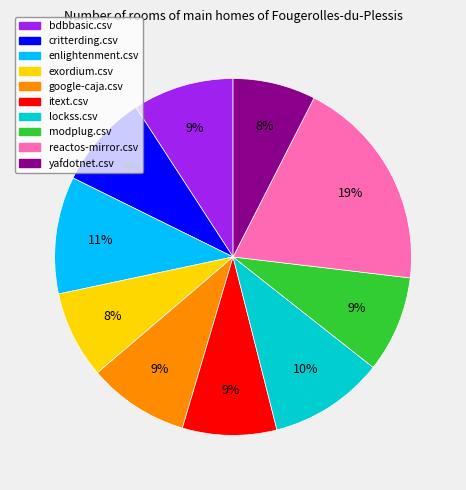

Which slice is the largest?

reactos-mirror.csv